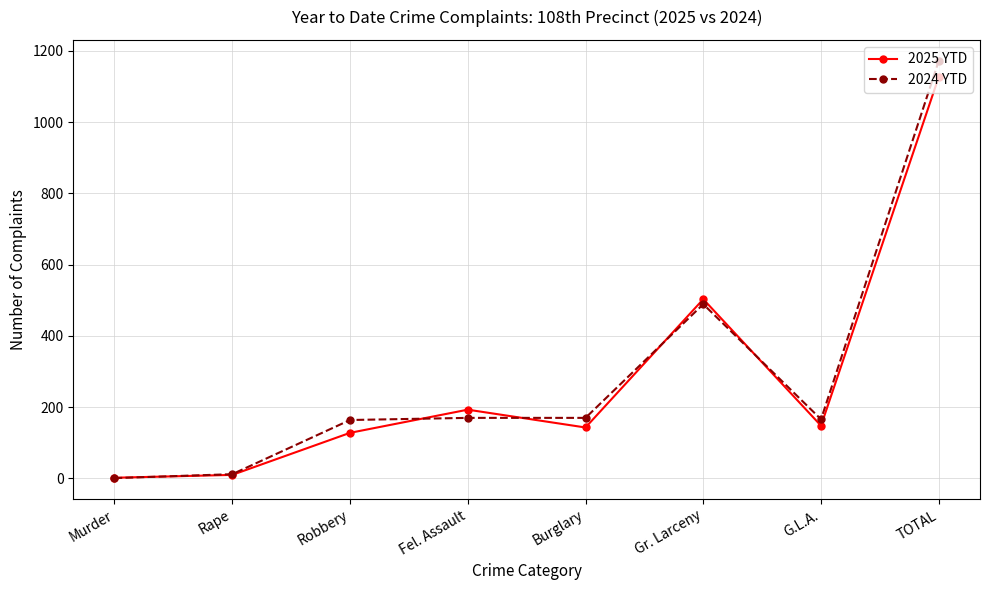

Rank the series at TOTAL from highest to lowest value.

2024 YTD, 2025 YTD